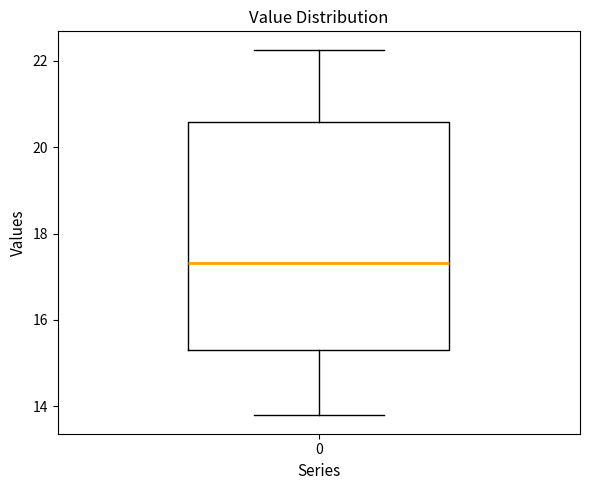

Read this box plot against the y-axis: the position of the median line, the range covered by the box, and the ends of both whiskers. The values are not printed on the chart, so give them approximately, as read against the axis.

median 17.4, box 15.4 to 20.6, whiskers 13.8 to 22.2